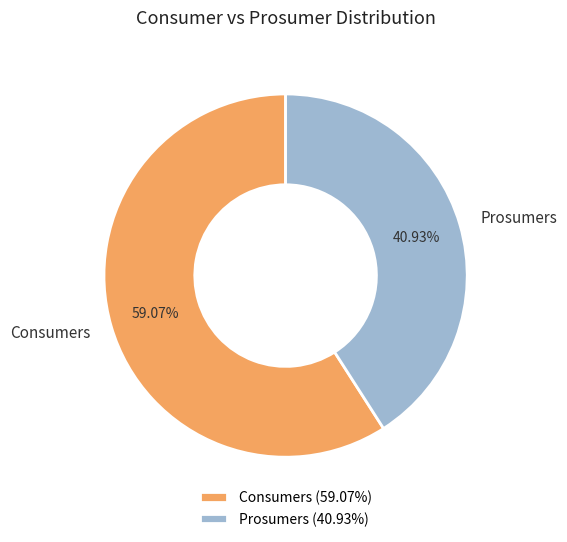

The Consumers slice represents 59% of the pie. True or false?

True